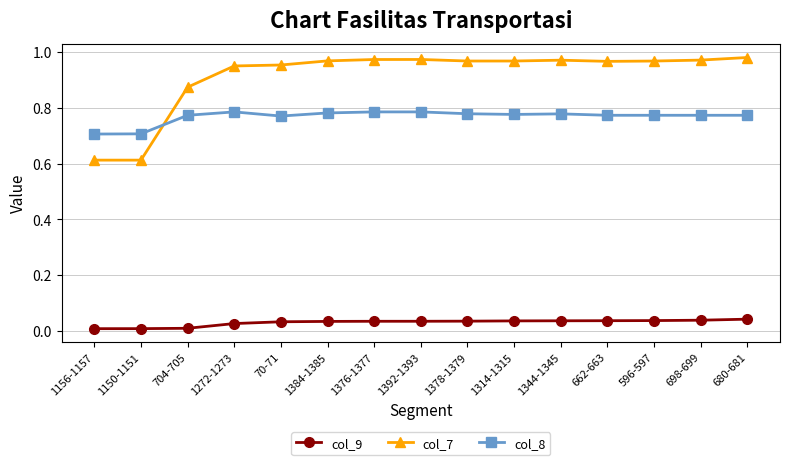

True or false: col_9 and col_7 intersect in this chart.

False